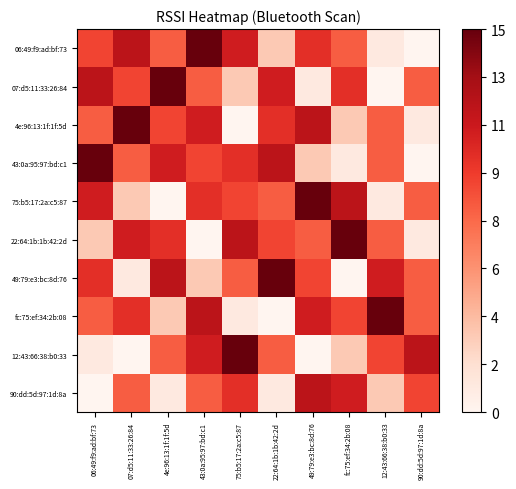

Reading left to right, list all the values displayed in this chart.

06:49:f9:ad:bf:73: 06:49:f9:ad:bf:73=9	07:d5:11:33:26:84=12	4e:96:13:1f:1f:5d=8	43:0a:95:97:bd:c1=15	75:b5:17:2a:c5:87=11	22:64:1b:1b:42:2d=3	49:79:e3:bc:8d:76=10	fc:75:ef:34:2b:08=8	12:43:66:38:b0:33=1	90:dd:5d:97:1d:8a=0
07:d5:11:33:26:84: 06:49:f9:ad:bf:73=12	07:d5:11:33:26:84=9	4e:96:13:1f:1f:5d=15	43:0a:95:97:bd:c1=8	75:b5:17:2a:c5:87=3	22:64:1b:1b:42:2d=11	49:79:e3:bc:8d:76=1	fc:75:ef:34:2b:08=10	12:43:66:38:b0:33=0	90:dd:5d:97:1d:8a=8
4e:96:13:1f:1f:5d: 06:49:f9:ad:bf:73=8	07:d5:11:33:26:84=15	4e:96:13:1f:1f:5d=9	43:0a:95:97:bd:c1=11	75:b5:17:2a:c5:87=0	22:64:1b:1b:42:2d=10	49:79:e3:bc:8d:76=12	fc:75:ef:34:2b:08=3	12:43:66:38:b0:33=8	90:dd:5d:97:1d:8a=1
43:0a:95:97:bd:c1: 06:49:f9:ad:bf:73=15	07:d5:11:33:26:84=8	4e:96:13:1f:1f:5d=11	43:0a:95:97:bd:c1=9	75:b5:17:2a:c5:87=10	22:64:1b:1b:42:2d=12	49:79:e3:bc:8d:76=3	fc:75:ef:34:2b:08=1	12:43:66:38:b0:33=8	90:dd:5d:97:1d:8a=0
75:b5:17:2a:c5:87: 06:49:f9:ad:bf:73=11	07:d5:11:33:26:84=3	4e:96:13:1f:1f:5d=0	43:0a:95:97:bd:c1=10	75:b5:17:2a:c5:87=9	22:64:1b:1b:42:2d=8	49:79:e3:bc:8d:76=15	fc:75:ef:34:2b:08=12	12:43:66:38:b0:33=1	90:dd:5d:97:1d:8a=8
22:64:1b:1b:42:2d: 06:49:f9:ad:bf:73=3	07:d5:11:33:26:84=11	4e:96:13:1f:1f:5d=10	43:0a:95:97:bd:c1=0	75:b5:17:2a:c5:87=12	22:64:1b:1b:42:2d=9	49:79:e3:bc:8d:76=8	fc:75:ef:34:2b:08=15	12:43:66:38:b0:33=8	90:dd:5d:97:1d:8a=1
49:79:e3:bc:8d:76: 06:49:f9:ad:bf:73=10	07:d5:11:33:26:84=1	4e:96:13:1f:1f:5d=12	43:0a:95:97:bd:c1=3	75:b5:17:2a:c5:87=8	22:64:1b:1b:42:2d=15	49:79:e3:bc:8d:76=9	fc:75:ef:34:2b:08=0	12:43:66:38:b0:33=11	90:dd:5d:97:1d:8a=8
fc:75:ef:34:2b:08: 06:49:f9:ad:bf:73=8	07:d5:11:33:26:84=10	4e:96:13:1f:1f:5d=3	43:0a:95:97:bd:c1=12	75:b5:17:2a:c5:87=1	22:64:1b:1b:42:2d=0	49:79:e3:bc:8d:76=11	fc:75:ef:34:2b:08=9	12:43:66:38:b0:33=15	90:dd:5d:97:1d:8a=8
12:43:66:38:b0:33: 06:49:f9:ad:bf:73=1	07:d5:11:33:26:84=0	4e:96:13:1f:1f:5d=8	43:0a:95:97:bd:c1=11	75:b5:17:2a:c5:87=15	22:64:1b:1b:42:2d=8	49:79:e3:bc:8d:76=0	fc:75:ef:34:2b:08=3	12:43:66:38:b0:33=9	90:dd:5d:97:1d:8a=12
90:dd:5d:97:1d:8a: 06:49:f9:ad:bf:73=0	07:d5:11:33:26:84=8	4e:96:13:1f:1f:5d=1	43:0a:95:97:bd:c1=8	75:b5:17:2a:c5:87=10	22:64:1b:1b:42:2d=1	49:79:e3:bc:8d:76=12	fc:75:ef:34:2b:08=11	12:43:66:38:b0:33=3	90:dd:5d:97:1d:8a=9